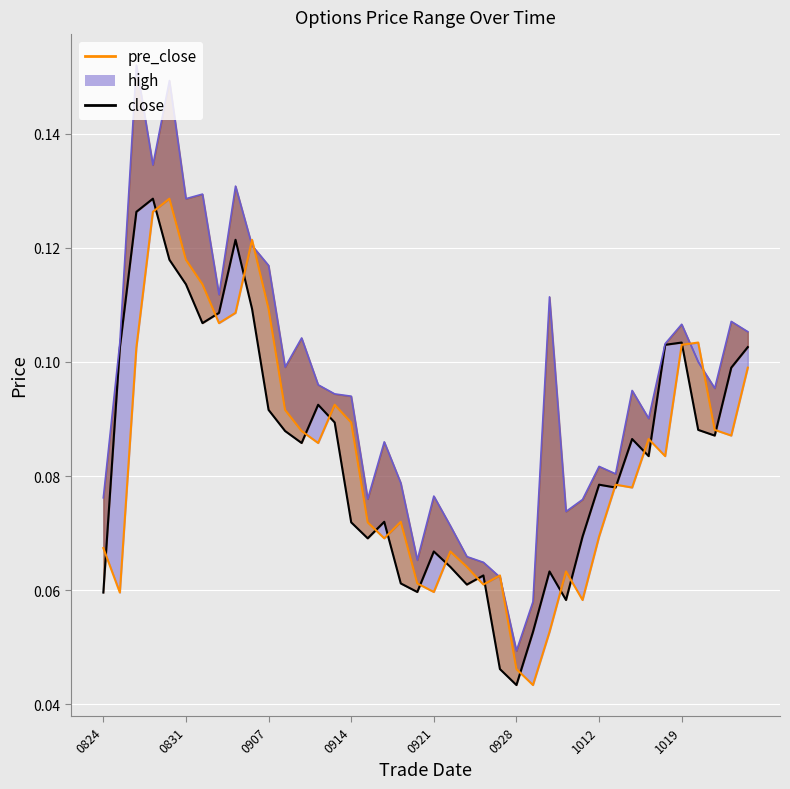

What is the average value?

0.1